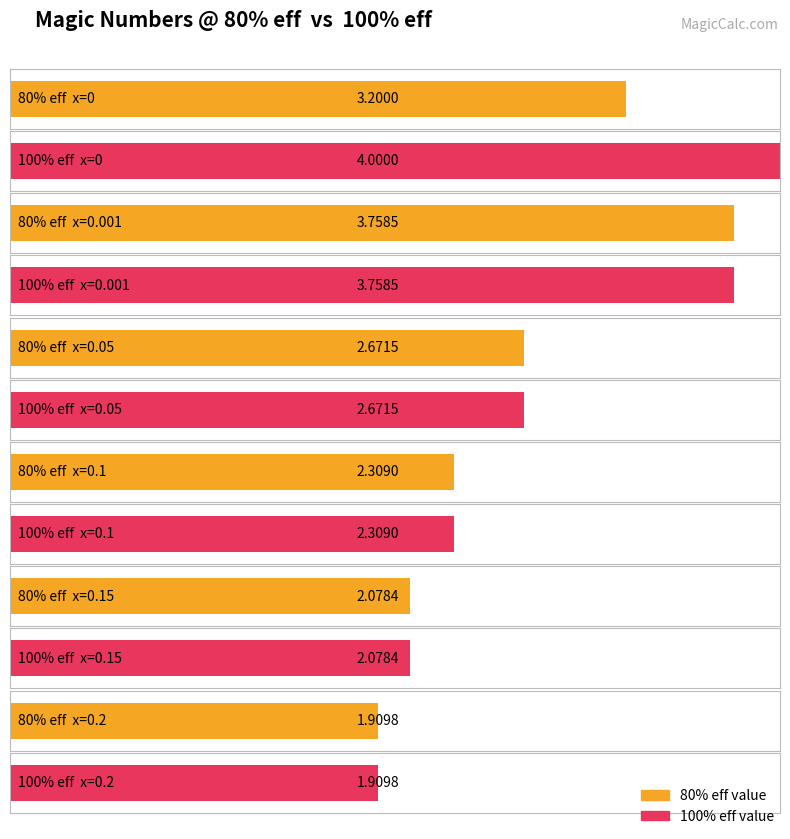

True or false: 80% eff magic values has a value of 2.3 at 0.1.

True